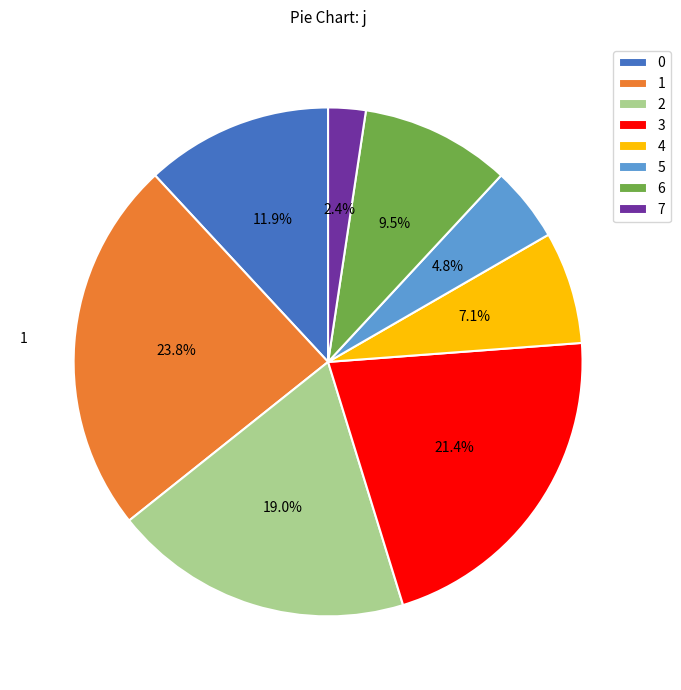

Is it true that 0 is 22% of the pie?

False